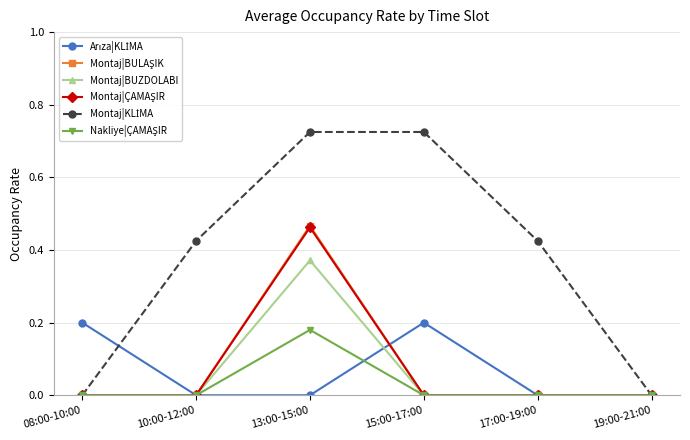

Where is the first local maximum for Montaj|BUZDOLABI?

13:00-15:00